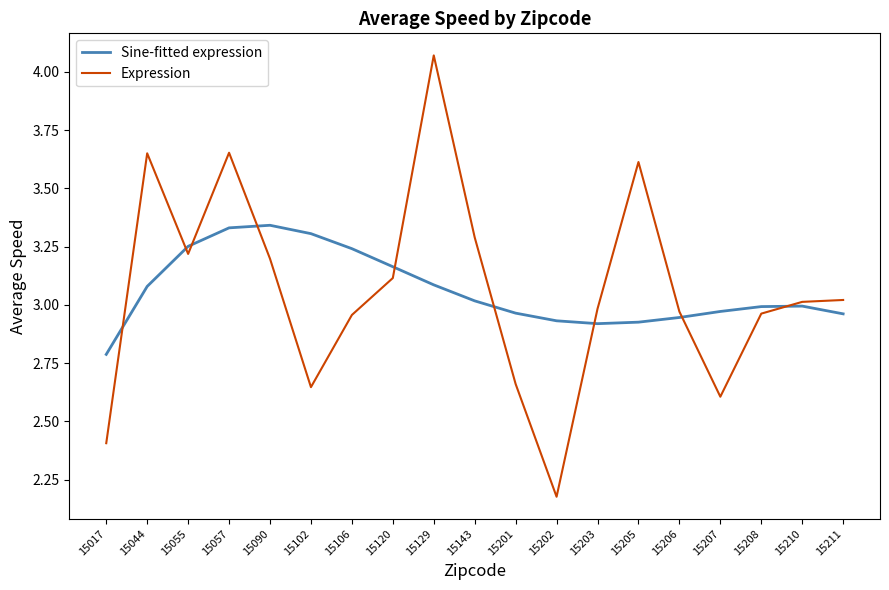

Where does the Expression series first go above 3?

15044